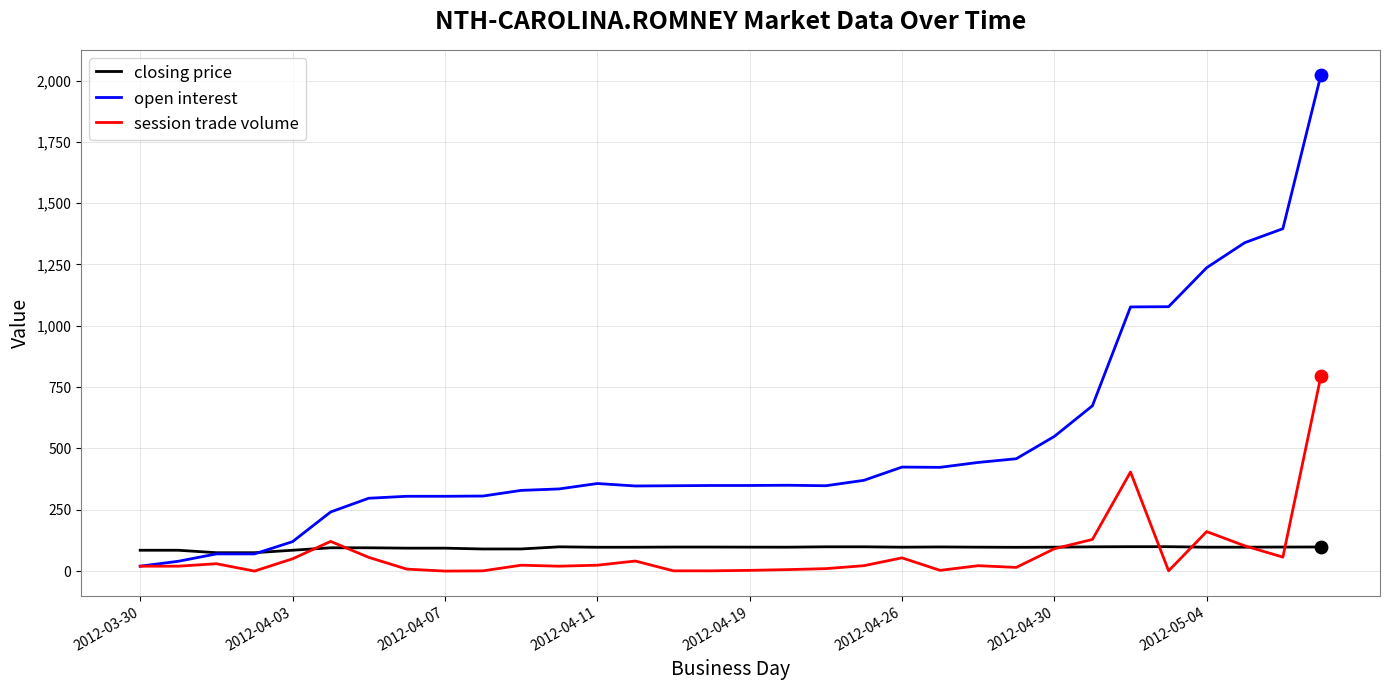

What are all the series names shown in the legend?

closing price, open interest, session trade volume